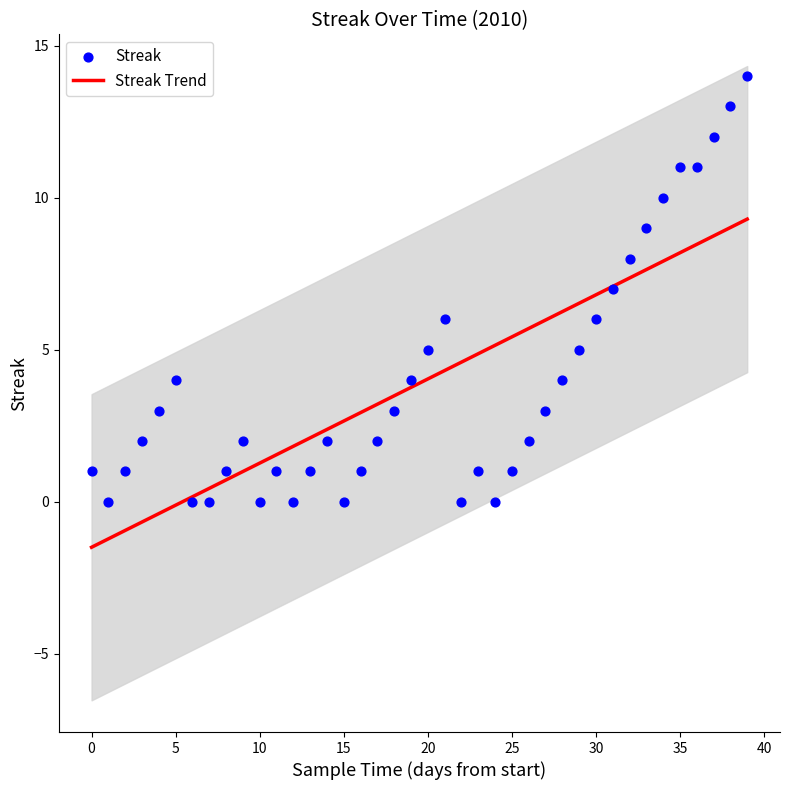

At how many categories does at least one series exceed 1?

34